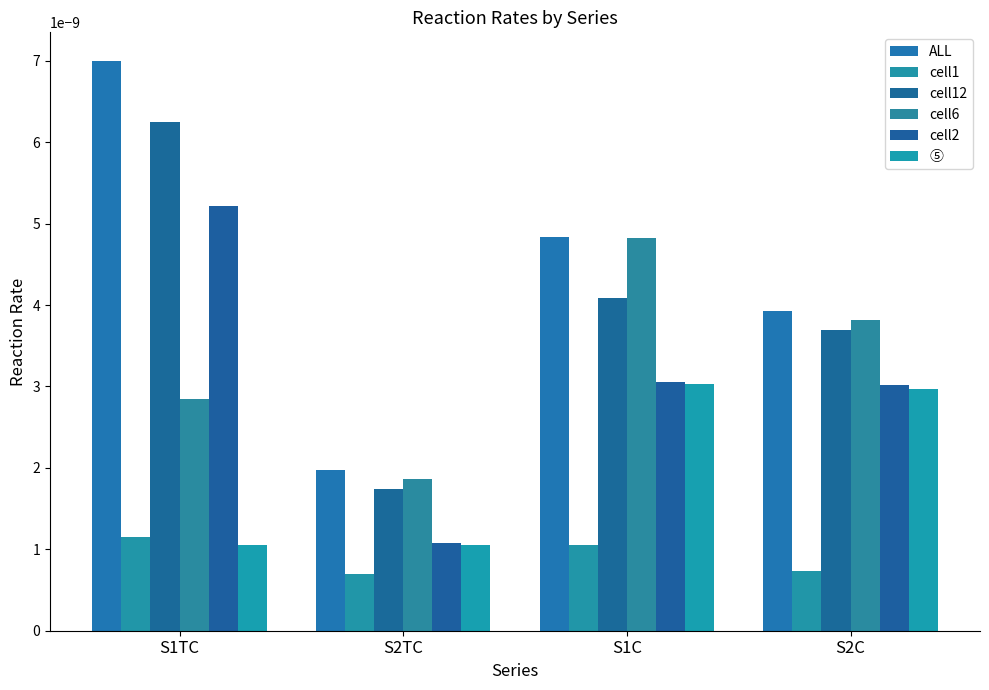

What is the label of the 2nd bar from the left?

S2TC